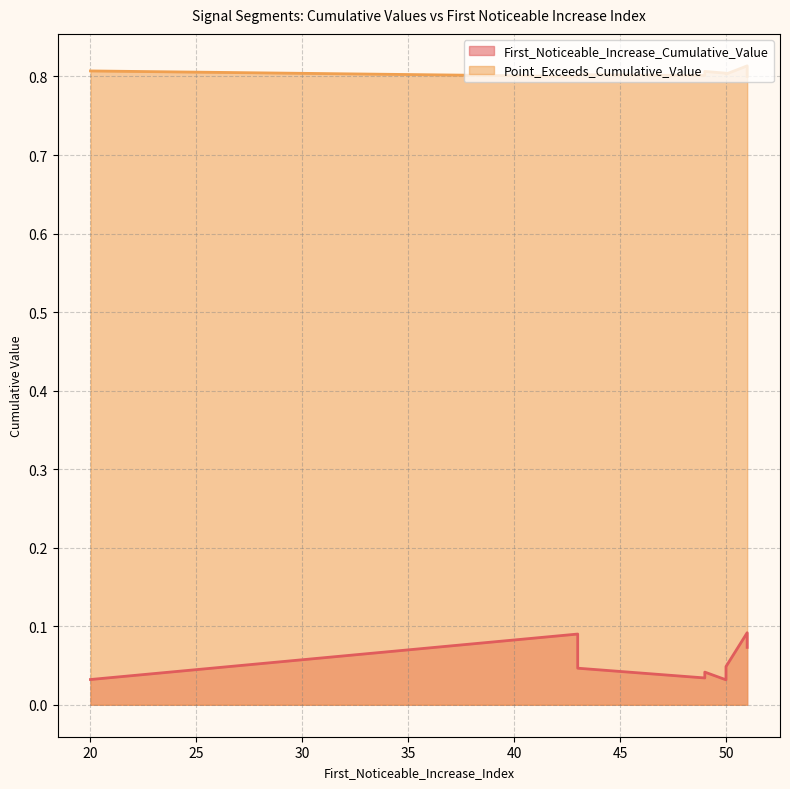

How many categories are shown in the chart?

10